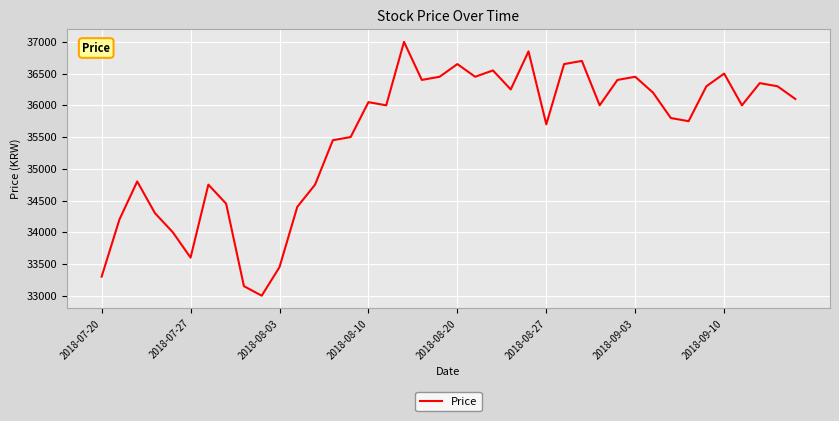

Does the chart display data point markers on the line(s)?

No